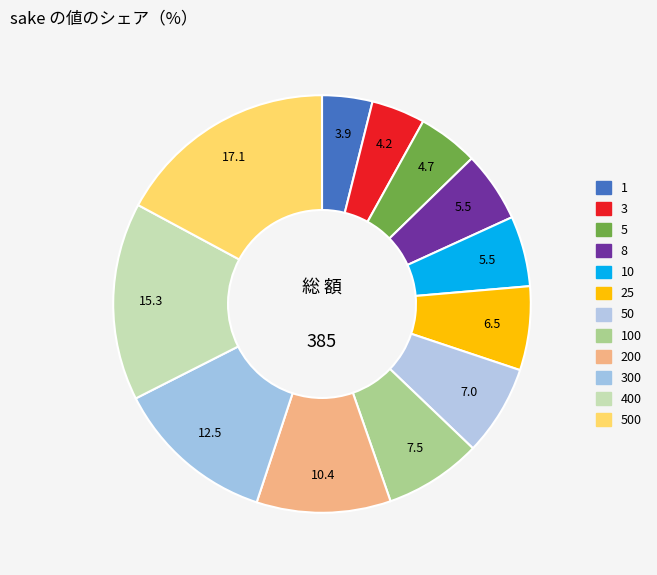

To the nearest percent, what is the difference between the 3 and 300 slice percentages?

8%